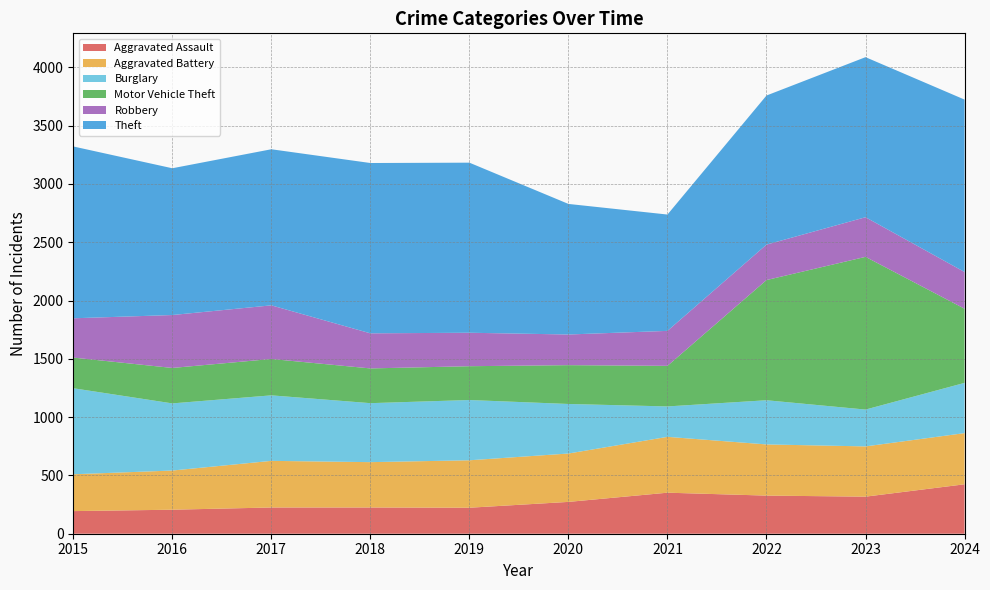

Reading right to left, list all the values displayed in this chart.

Aggravated Assault: 2024=424	2023=318	2022=327	2021=352	2020=273	2019=223	2018=225	2017=225	2016=206	2015=194
Aggravated Battery: 2024=439	2023=431	2022=439	2021=479	2020=415	2019=407	2018=389	2017=400	2016=336	2015=316
Burglary: 2024=431	2023=316	2022=379	2021=261	2020=425	2019=517	2018=506	2017=562	2016=576	2015=738
Motor Vehicle Theft: 2024=636	2023=1310	2022=1031	2021=348	2020=333	2019=290	2018=298	2017=312	2016=304	2015=263
Robbery: 2024=315	2023=340	2022=304	2021=300	2020=263	2019=287	2018=301	2017=460	2016=454	2015=337
Theft: 2024=1479	2023=1373	2022=1279	2021=998	2020=1120	2019=1459	2018=1461	2017=1339	2016=1259	2015=1474